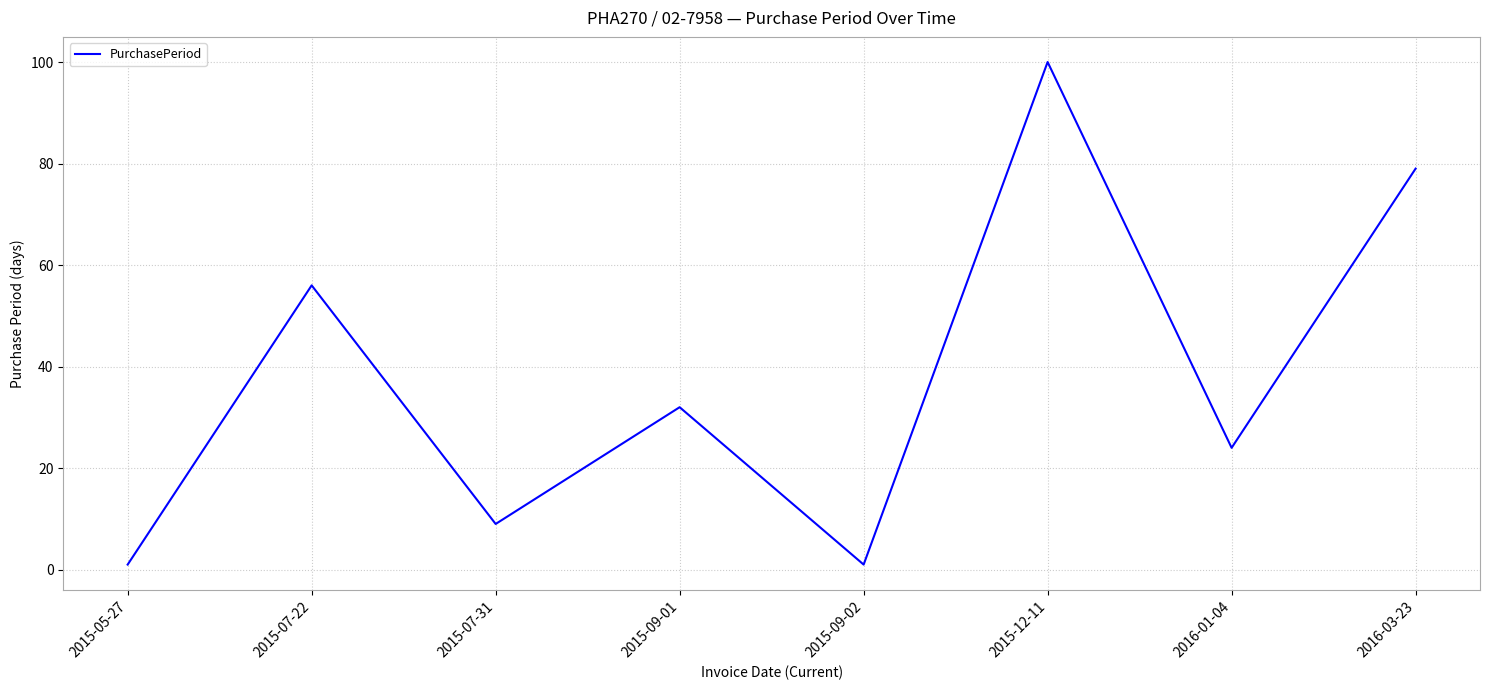

What is the change in value from 2015-07-31 to 2015-09-01?

+23